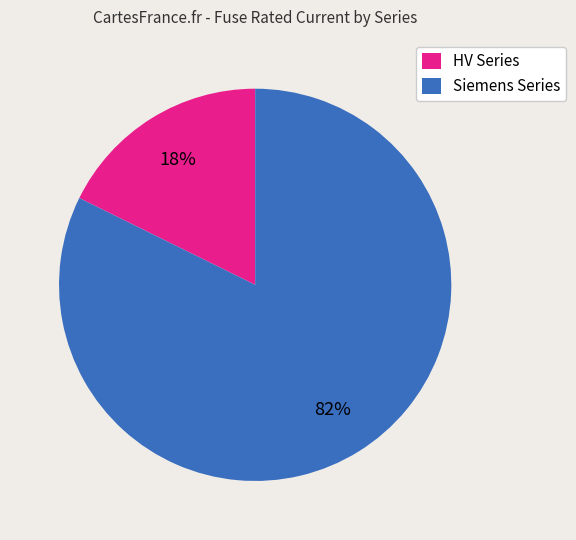

Is it true that Siemens Series is 92% of the pie?

False